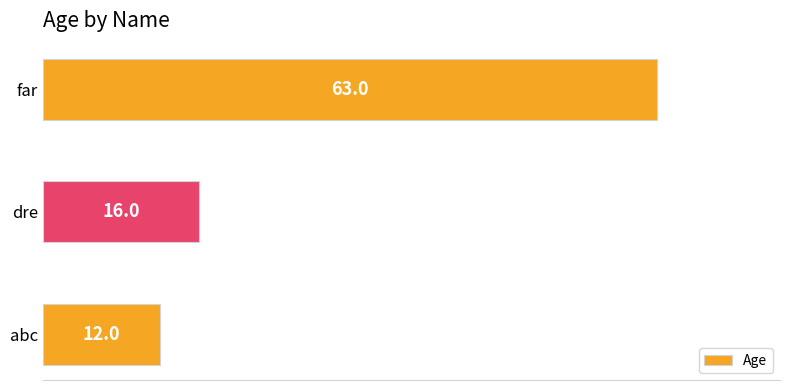

List the labels in order of value, largest first.

far, dre, abc